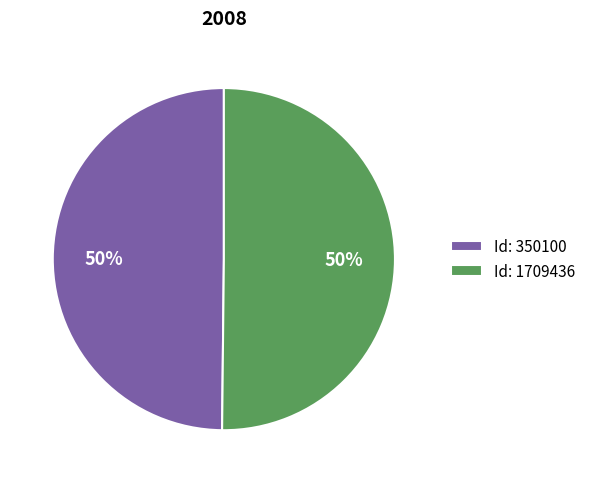

To the nearest percent, what is the combined percentage of Id: 1709436 and Id: 350100?

100%